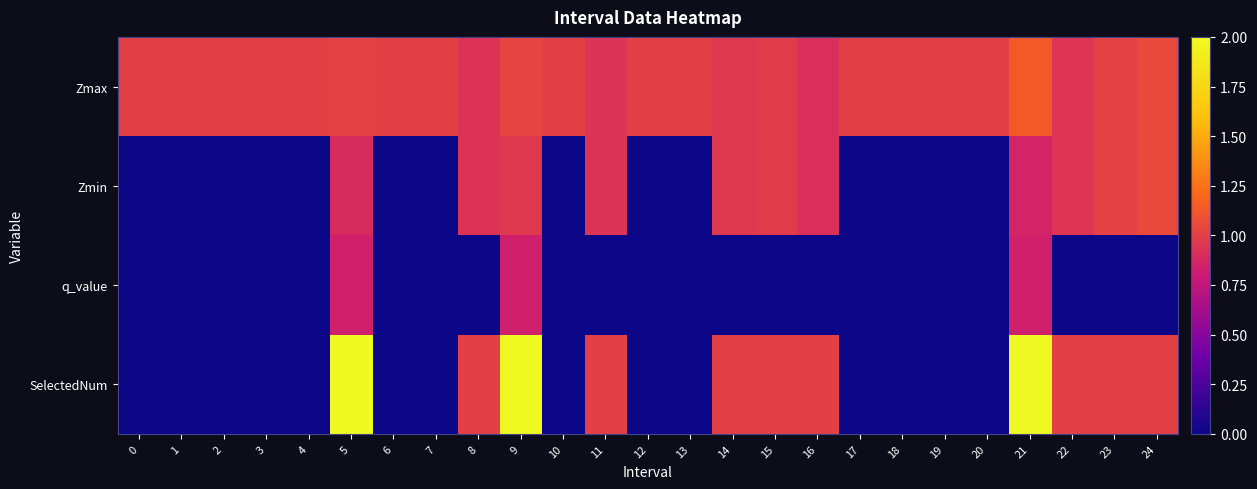

What is the total value across all series at 11?

2.9